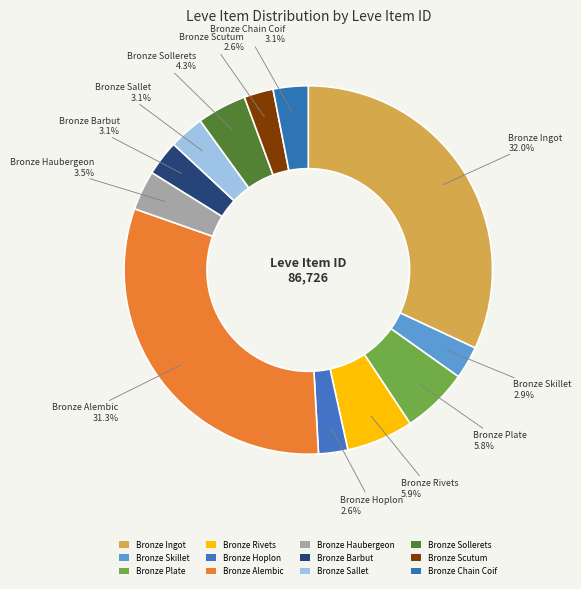

What is the smallest slice in the pie chart?

Bronze Hoplon